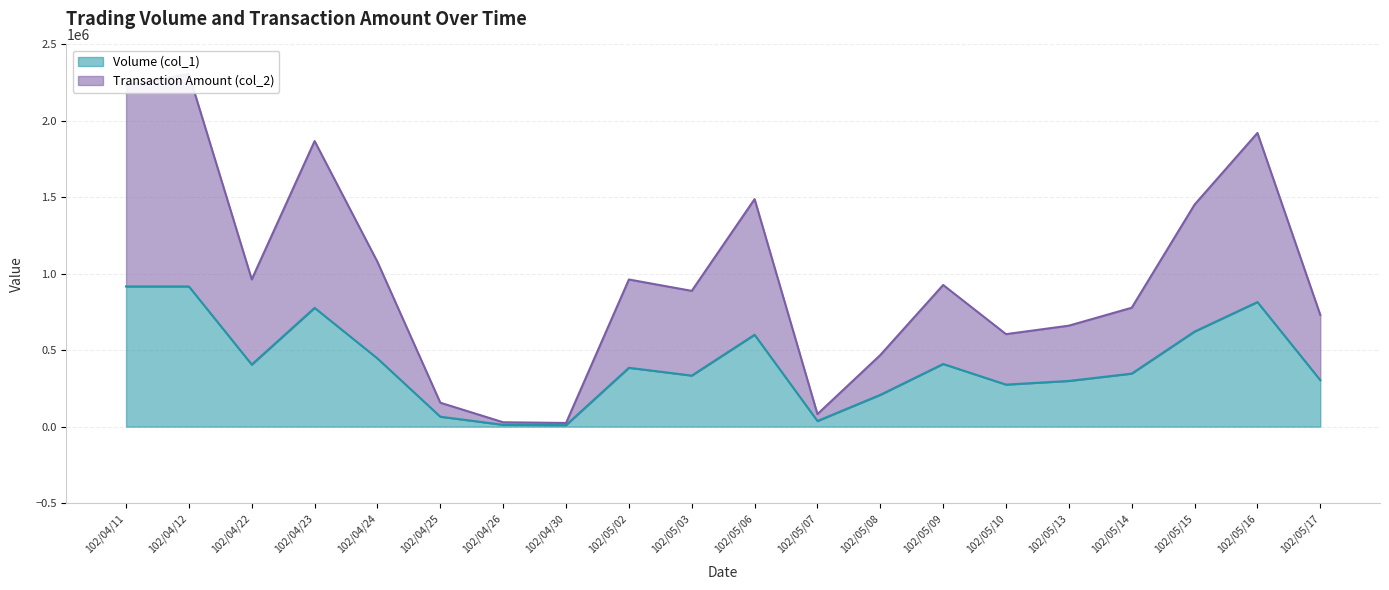

True or false: Transaction Amount (col_2) and Volume (col_1) cross at least once.

False